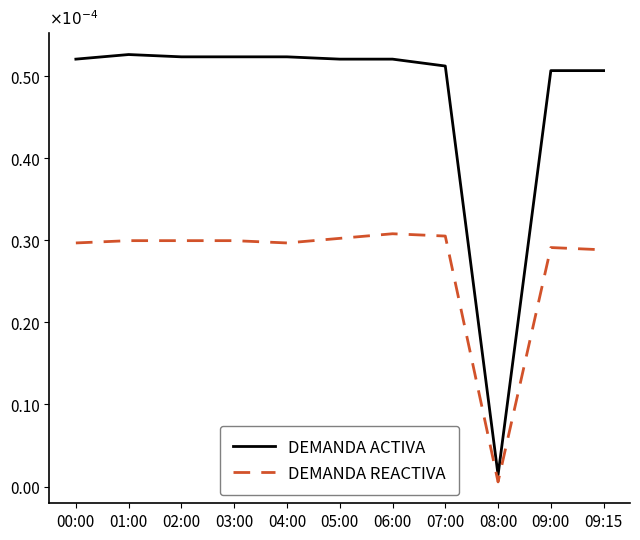

Which series has the largest total across all categories?

DEMANDA ACTIVA